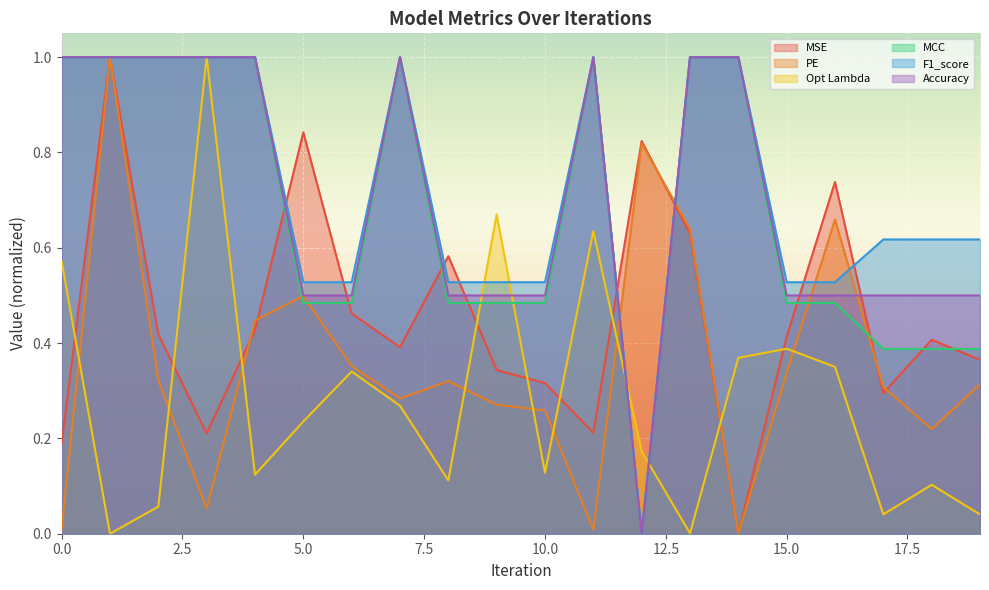

Reading left to right, extract all data points from this chart.

MSE: 0.2	1.0	0.4	0.2	0.4	0.8	0.5	0.4	0.6	0.3	0.3	0.2	0.8	0.6	0.0	0.4	0.7	0.3	0.4	0.4
PE: 0.0	1.0	0.3	0.1	0.4	0.5	0.4	0.3	0.3	0.3	0.3	0.0	0.8	0.6	0.0	0.3	0.7	0.3	0.2	0.3
Opt Lambda: 0.6	0.0	0.1	1.0	0.1	0.2	0.3	0.3	0.1	0.7	0.1	0.6	0.2	0.0	0.4	0.4	0.4	0.0	0.1	0.0
MCC: 1.0	1.0	1.0	1.0	1.0	0.5	0.5	1.0	0.5	0.5	0.5	1.0	0.0	1.0	1.0	0.5	0.5	0.4	0.4	0.4
F1_score: 1.0	1.0	1.0	1.0	1.0	0.5	0.5	1.0	0.5	0.5	0.5	1.0	0.0	1.0	1.0	0.5	0.5	0.6	0.6	0.6
Accuracy: 1.0	1.0	1.0	1.0	1.0	0.5	0.5	1.0	0.5	0.5	0.5	1.0	0.0	1.0	1.0	0.5	0.5	0.5	0.5	0.5